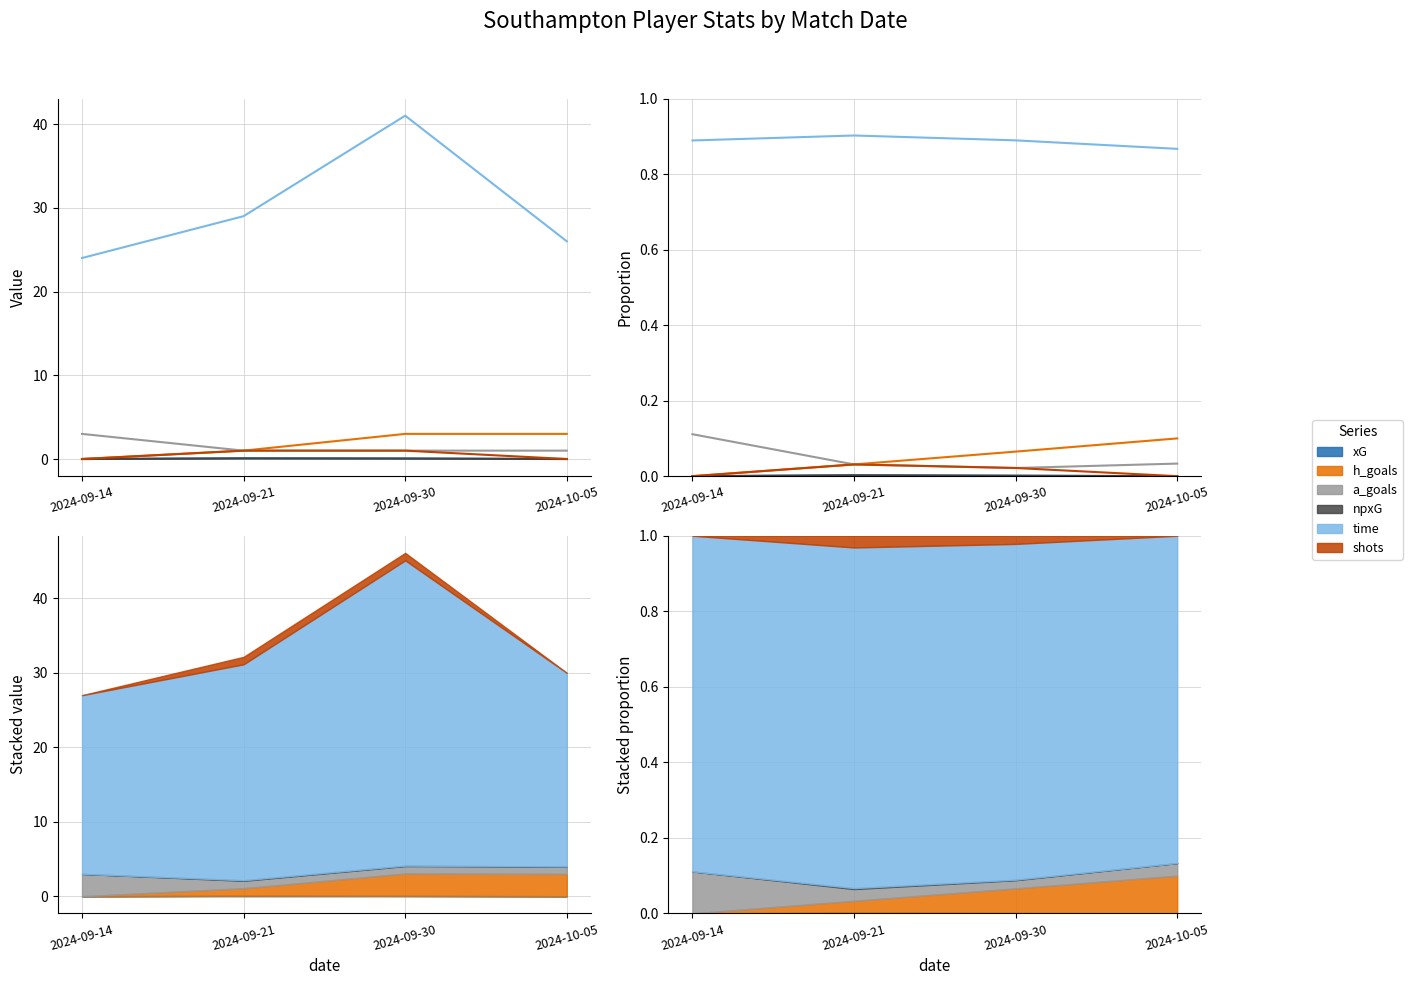

Is the value of a_goals at 2024-10-05 greater than the value of npxG at 2024-09-14?

Yes